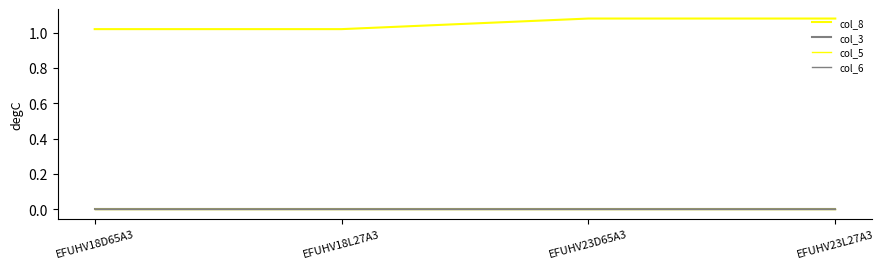

List the labels in order of col_6 value, smallest first.

EFUHV18D65A3, EFUHV18L27A3, EFUHV23D65A3, EFUHV23L27A3